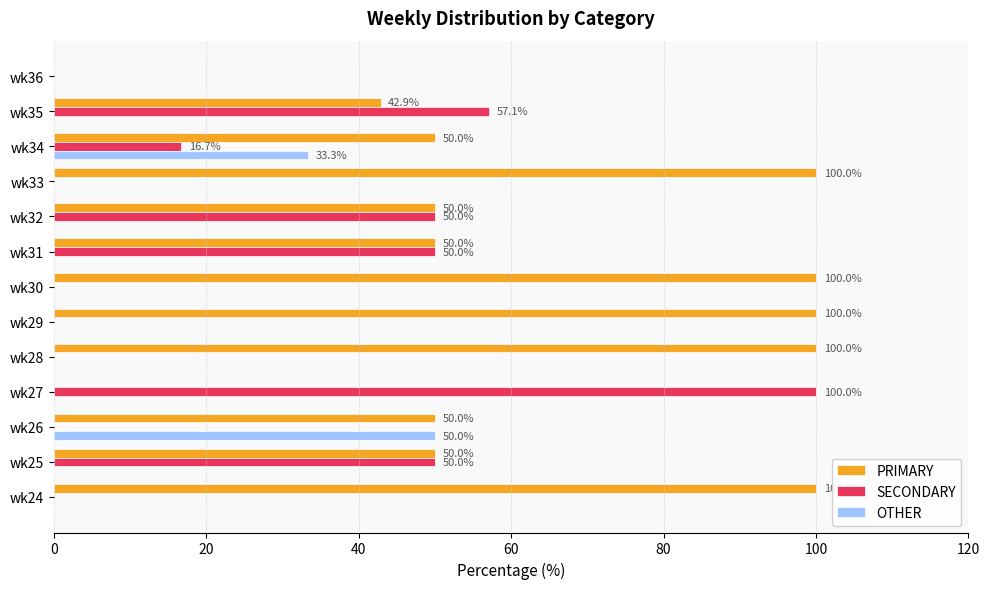

Which series has the largest total across all categories?

PRIMARY